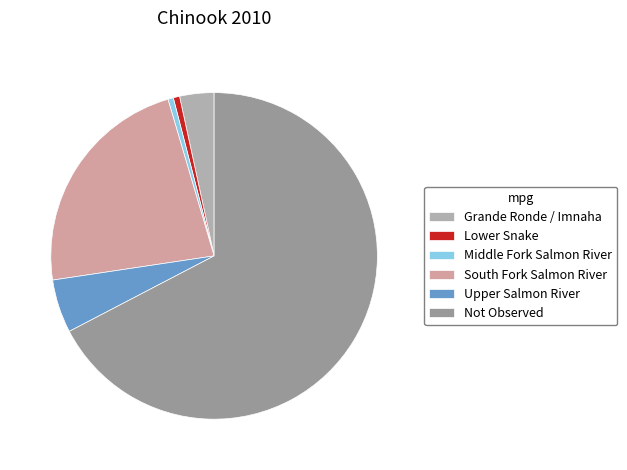

Rank the categories by value from highest to lowest.

Not Observed, South Fork Salmon River, Upper Salmon River, Grande Ronde / Imnaha, Lower Snake, Middle Fork Salmon River